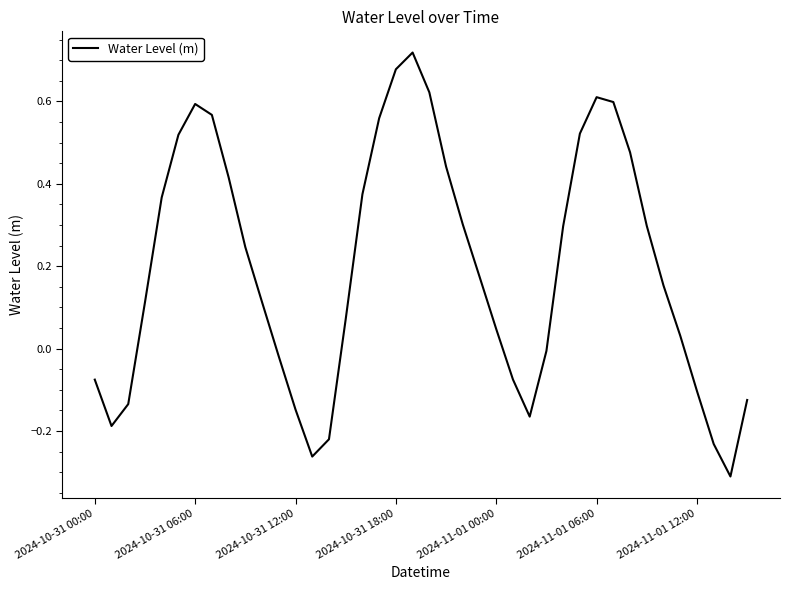

Count the number of data series in this chart.

1